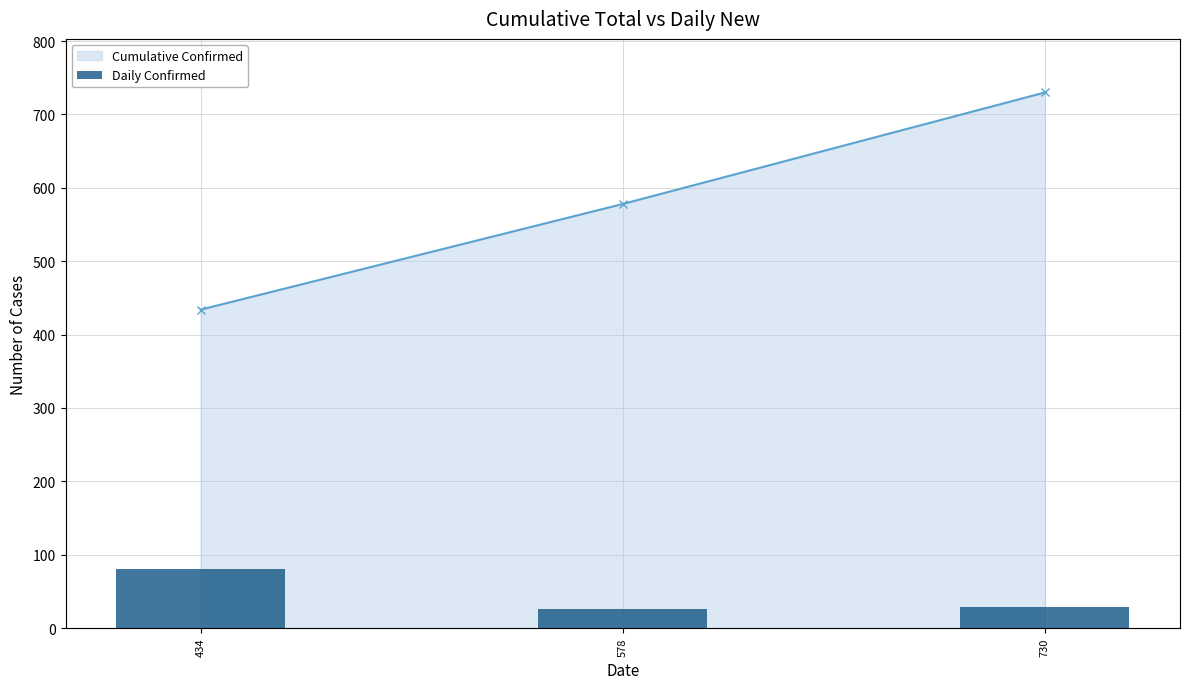

What is the sum of all Cumulative Confirmed values?

1742